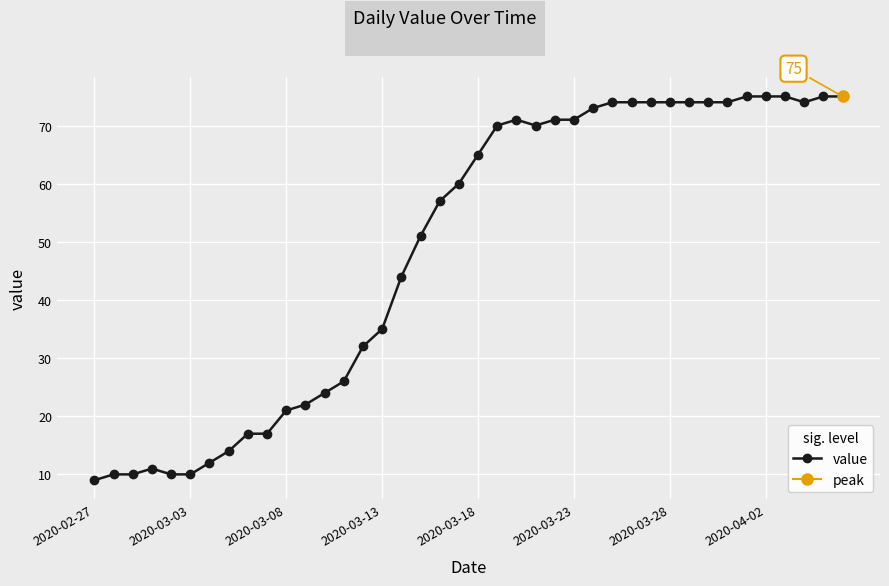

The value series shows 9 at 2020-02-27. True or false?

True